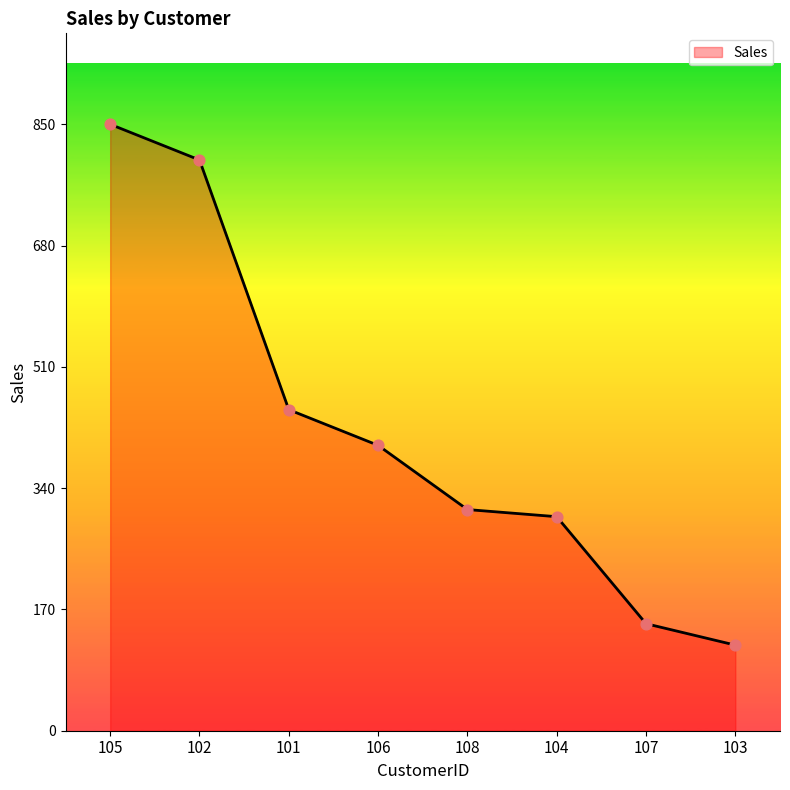

What is the change in value from 105 to 107?

-700